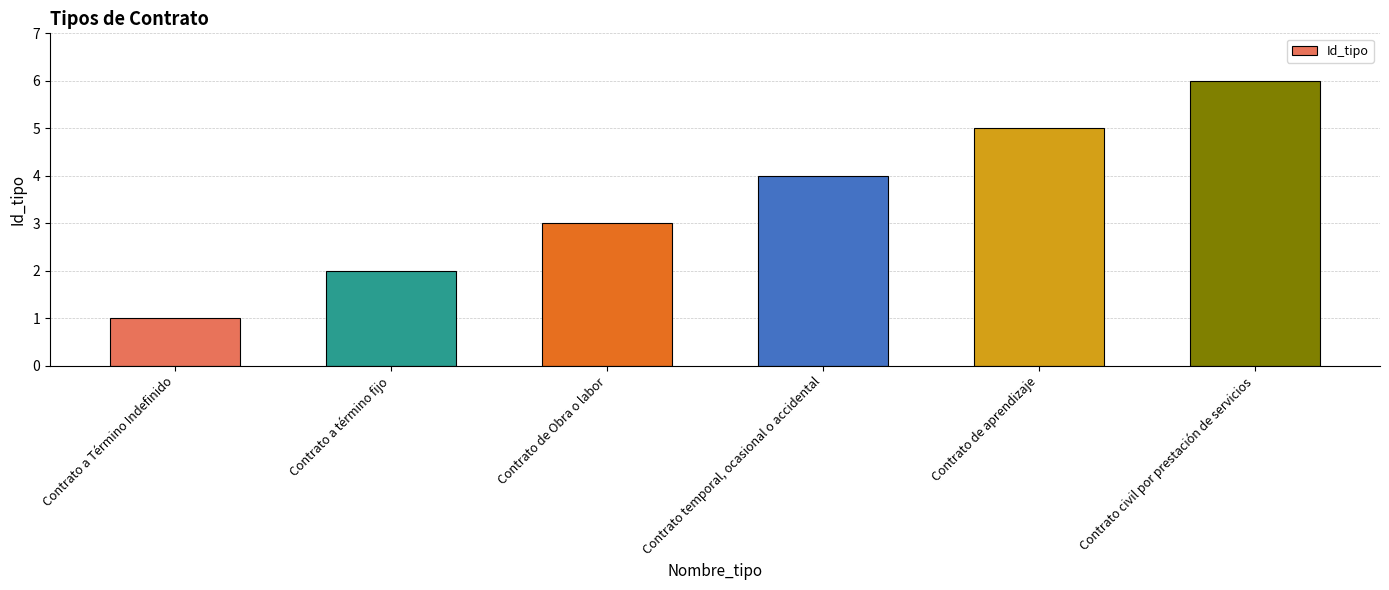

How many bars are there in total?

6